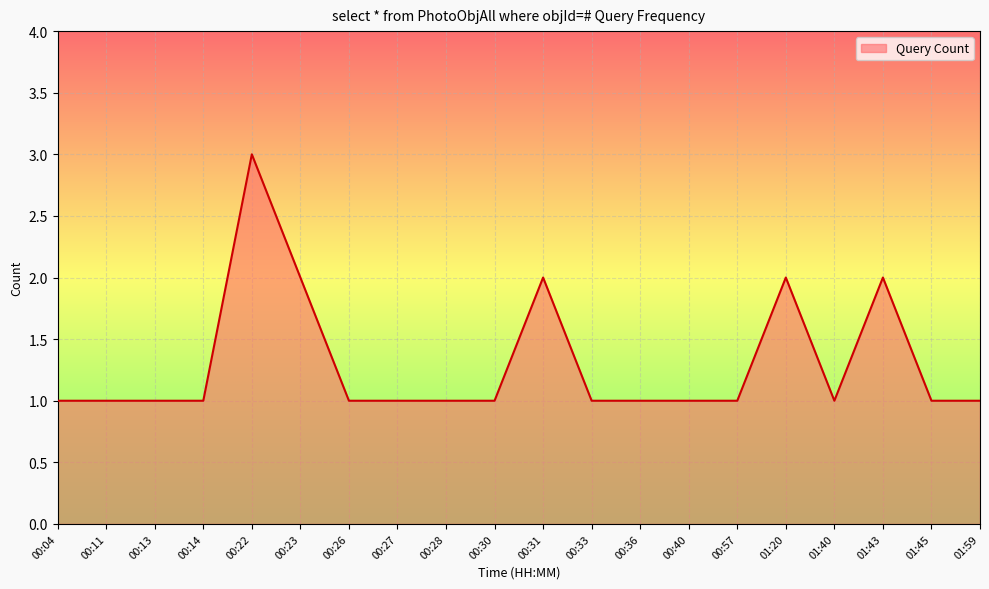

Reading left to right, transcribe all the data shown in this chart.

1	1	1	1	3	2	1	1	1	1	2	1	1	1	1	2	1	2	1	1